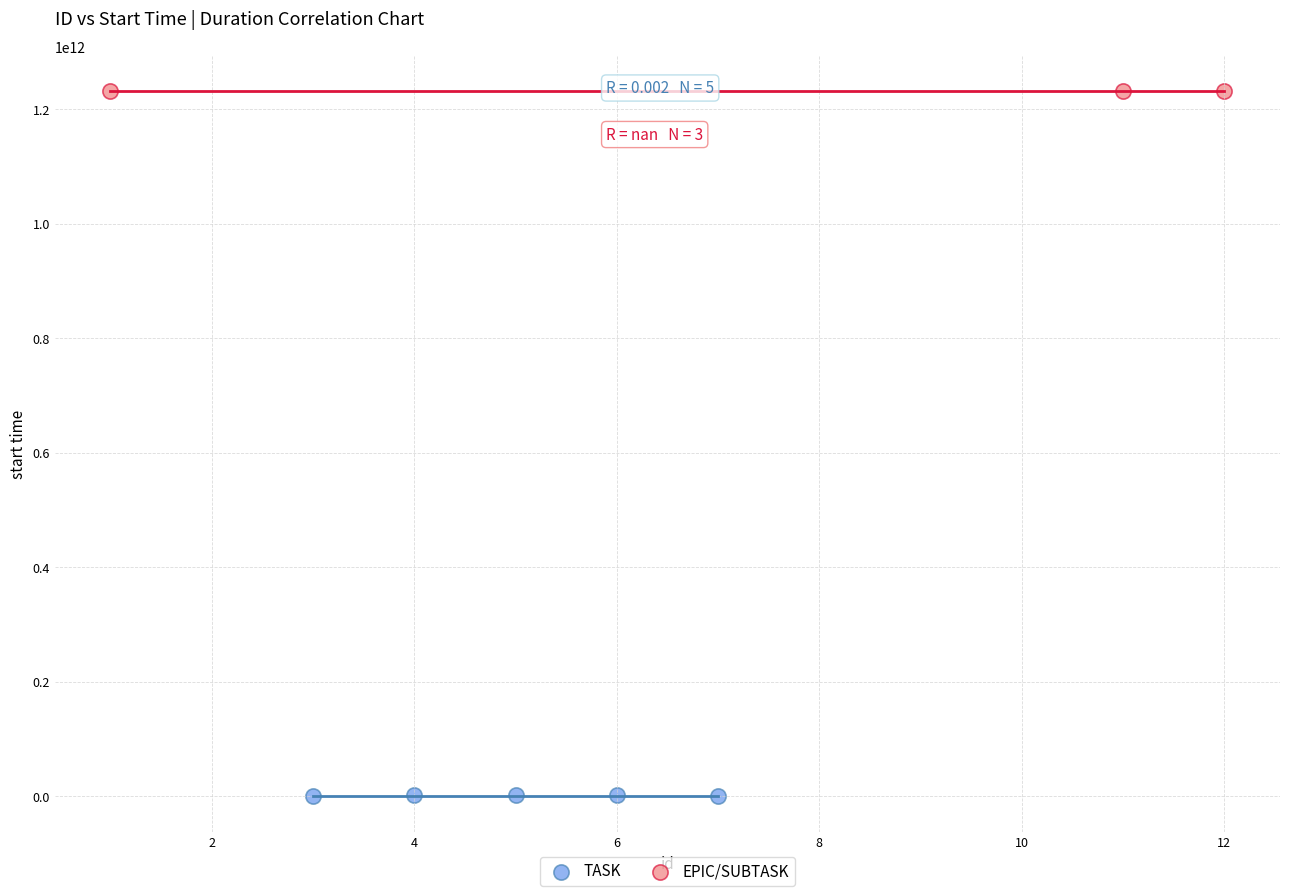

Which series reaches the minimum Y coordinate?

TASK